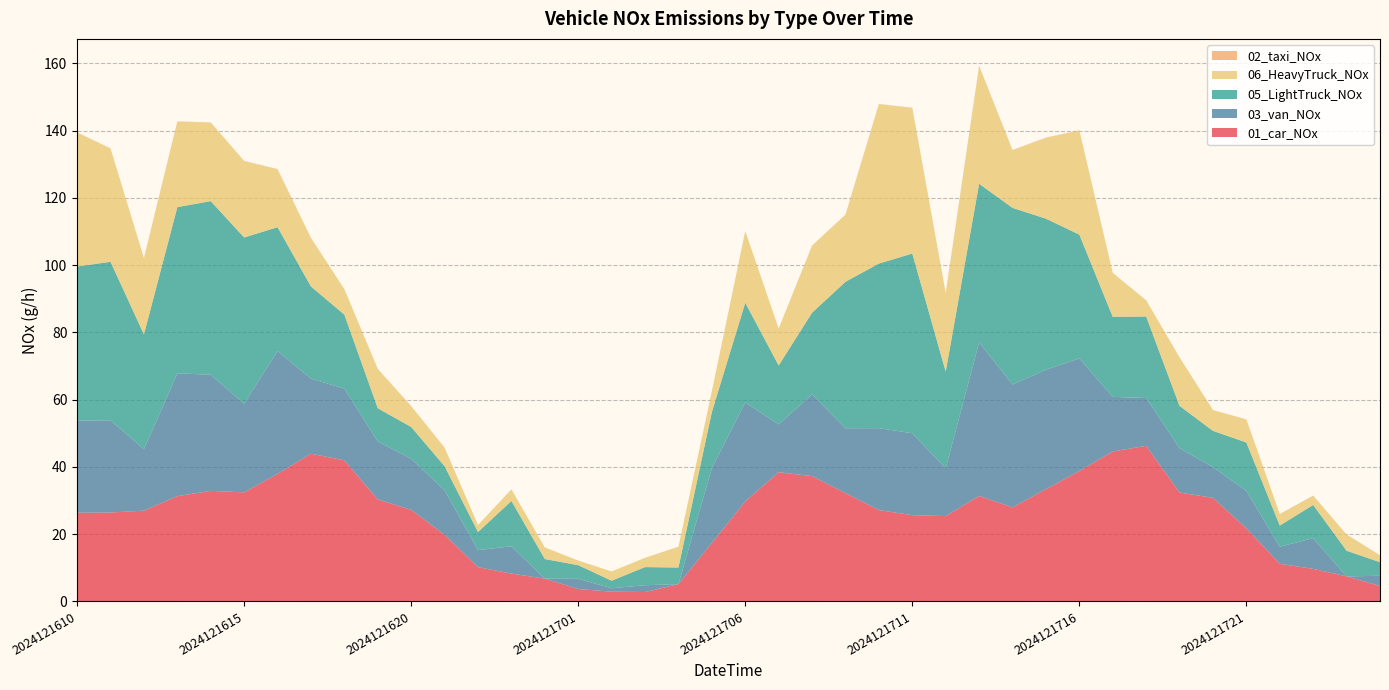

Reading left to right, extract all data points from this chart.

01_car_NOx: 2024121610=26.4	2024121611=26.4	2024121612=27.0	2024121613=31.3	2024121614=32.9	2024121615=32.4	2024121616=37.9	2024121617=43.9	2024121618=42.0	2024121619=30.3	2024121620=27.2	2024121621=19.8	2024121622=10.2	2024121623=8.3	2024121700=6.8	2024121701=3.7	2024121702=2.9	2024121703=2.8	2024121704=5.2	2024121705=17.4	2024121706=29.7	2024121707=38.4	2024121708=37.3	2024121709=32.2	2024121710=27.2	2024121711=25.7	2024121712=25.4	2024121713=31.4	2024121714=28.0	2024121715=33.4	2024121716=38.8	2024121717=44.6	2024121718=46.3	2024121719=32.4	2024121720=30.8	2024121721=21.7	2024121722=11.2	2024121723=9.7	2024121800=7.5	2024121801=4.6
03_van_NOx: 2024121610=27.4	2024121611=27.4	2024121612=18.3	2024121613=36.5	2024121614=34.5	2024121615=26.4	2024121616=36.5	2024121617=22.3	2024121618=21.3	2024121619=17.3	2024121620=15.2	2024121621=13.2	2024121622=5.1	2024121623=8.1	2024121700=0.0	2024121701=3.0	2024121702=1.0	2024121703=2.0	2024121704=0.0	2024121705=22.3	2024121706=29.4	2024121707=14.2	2024121708=24.4	2024121709=19.3	2024121710=24.4	2024121711=24.4	2024121712=14.2	2024121713=45.7	2024121714=36.5	2024121715=35.5	2024121716=33.5	2024121717=16.2	2024121718=14.2	2024121719=13.2	2024121720=9.1	2024121721=11.2	2024121722=5.1	2024121723=9.1	2024121800=0.0	2024121801=3.0
05_LightTruck_NOx: 2024121610=45.8	2024121611=47.1	2024121612=34.1	2024121613=49.4	2024121614=51.6	2024121615=49.4	2024121616=36.8	2024121617=27.4	2024121618=22.0	2024121619=9.9	2024121620=9.4	2024121621=7.2	2024121622=5.4	2024121623=13.5	2024121700=5.8	2024121701=4.0	2024121702=2.2	2024121703=5.4	2024121704=4.9	2024121705=16.6	2024121706=29.6	2024121707=17.5	2024121708=24.2	2024121709=43.5	2024121710=48.9	2024121711=53.4	2024121712=28.7	2024121713=47.1	2024121714=52.5	2024121715=44.9	2024121716=36.8	2024121717=23.8	2024121718=24.2	2024121719=12.6	2024121720=10.8	2024121721=14.4	2024121722=6.3	2024121723=9.9	2024121800=7.6	2024121801=4.0
06_HeavyTruck_NOx: 2024121610=39.8	2024121611=33.7	2024121612=22.7	2024121613=25.4	2024121614=23.4	2024121615=22.7	2024121616=17.2	2024121617=14.4	2024121618=7.6	2024121619=11.7	2024121620=6.2	2024121621=5.5	2024121622=2.1	2024121623=3.4	2024121700=3.4	2024121701=1.4	2024121702=2.7	2024121703=2.7	2024121704=6.2	2024121705=6.2	2024121706=21.3	2024121707=11.0	2024121708=19.9	2024121709=19.9	2024121710=47.4	2024121711=43.3	2024121712=23.4	2024121713=35.0	2024121714=17.2	2024121715=24.0	2024121716=30.9	2024121717=13.1	2024121718=4.8	2024121719=14.4	2024121720=6.2	2024121721=6.9	2024121722=3.4	2024121723=2.7	2024121800=4.8	2024121801=2.1
02_taxi_NOx: 2024121610=0.0	2024121611=0.1	2024121612=0.0	2024121613=0.1	2024121614=0.0	2024121615=0.1	2024121616=0.1	2024121617=0.0	2024121618=0.0	2024121619=0.0	2024121620=0.0	2024121621=0.0	2024121622=0.0	2024121623=0.0	2024121700=0.0	2024121701=0.0	2024121702=0.0	2024121703=0.0	2024121704=0.0	2024121705=0.0	2024121706=0.0	2024121707=0.0	2024121708=0.0	2024121709=0.1	2024121710=0.0	2024121711=0.1	2024121712=0.0	2024121713=0.1	2024121714=0.0	2024121715=0.1	2024121716=0.1	2024121717=0.0	2024121718=0.0	2024121719=0.0	2024121720=0.0	2024121721=0.0	2024121722=0.0	2024121723=0.0	2024121800=0.0	2024121801=0.0